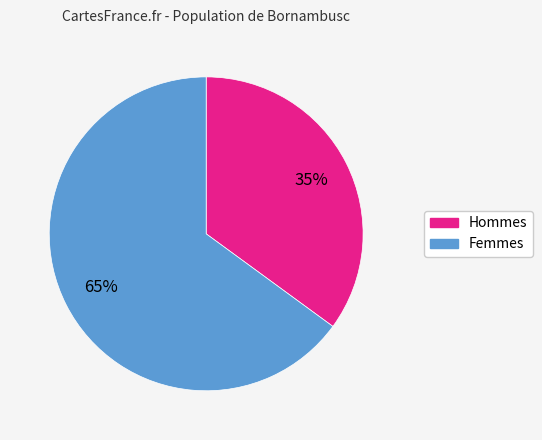

Count the number of slices in the pie.

2